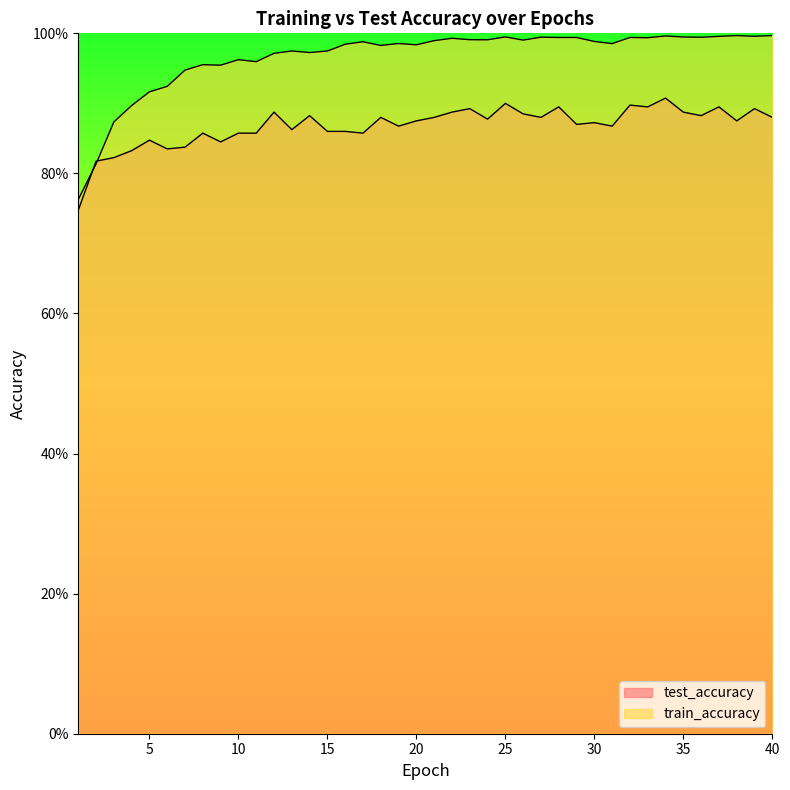

What is the smallest value displayed?

0.7